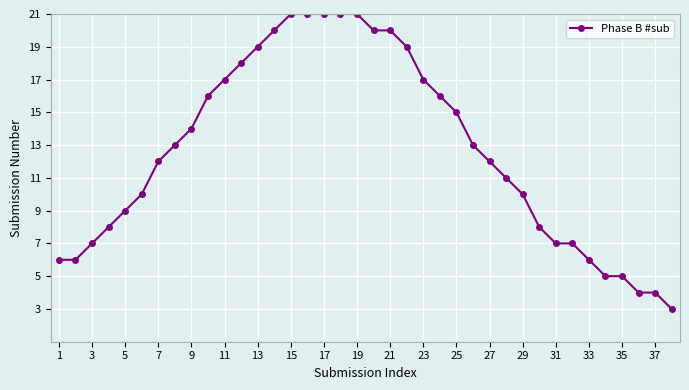

What is the average value?

13